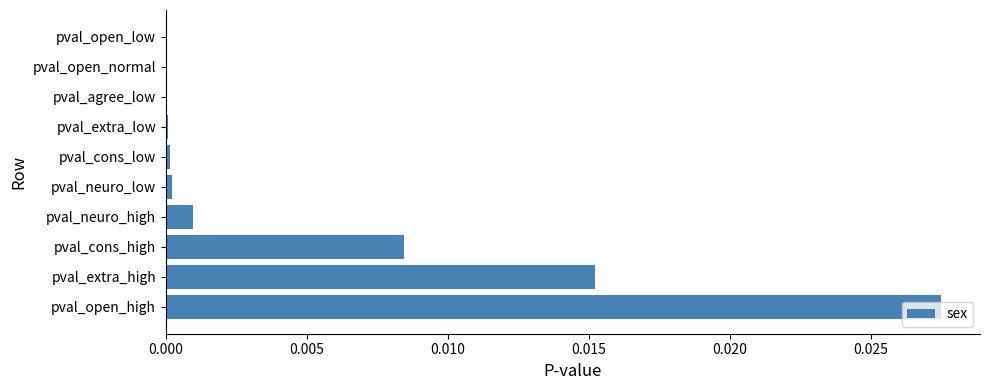

Which category has the highest value across all series?

pval_open_high